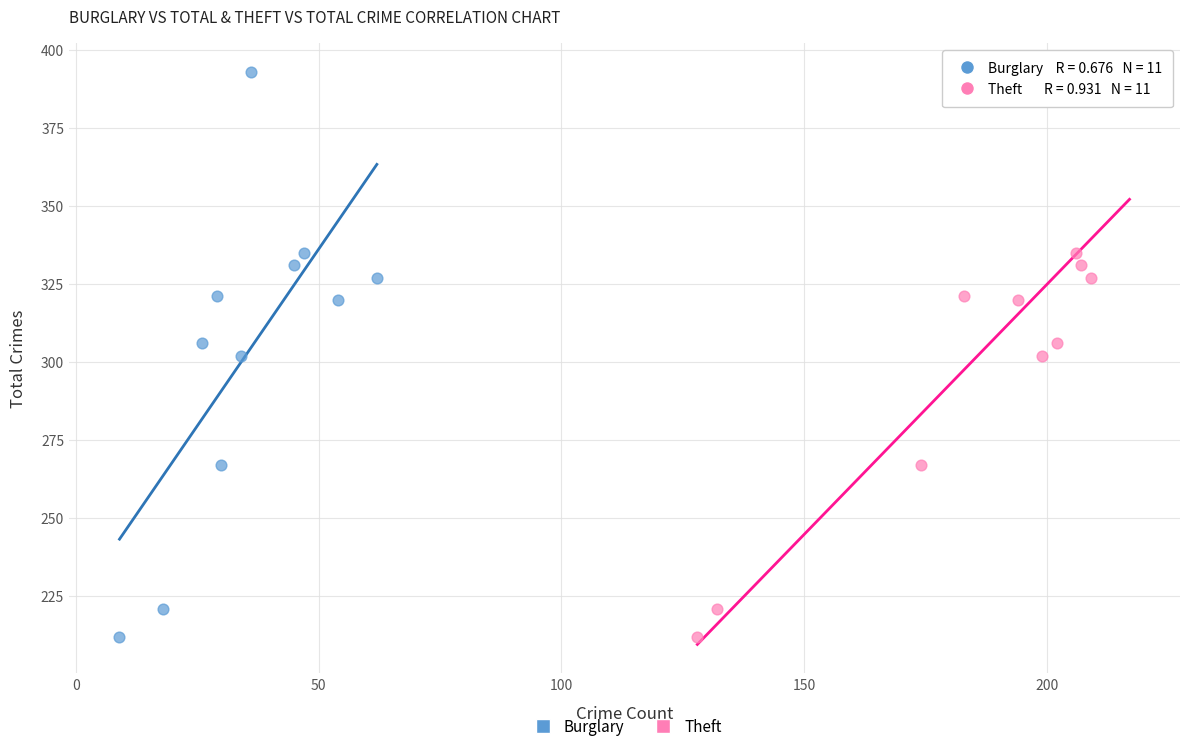

What are all the series names shown in the legend?

Burglary, Theft